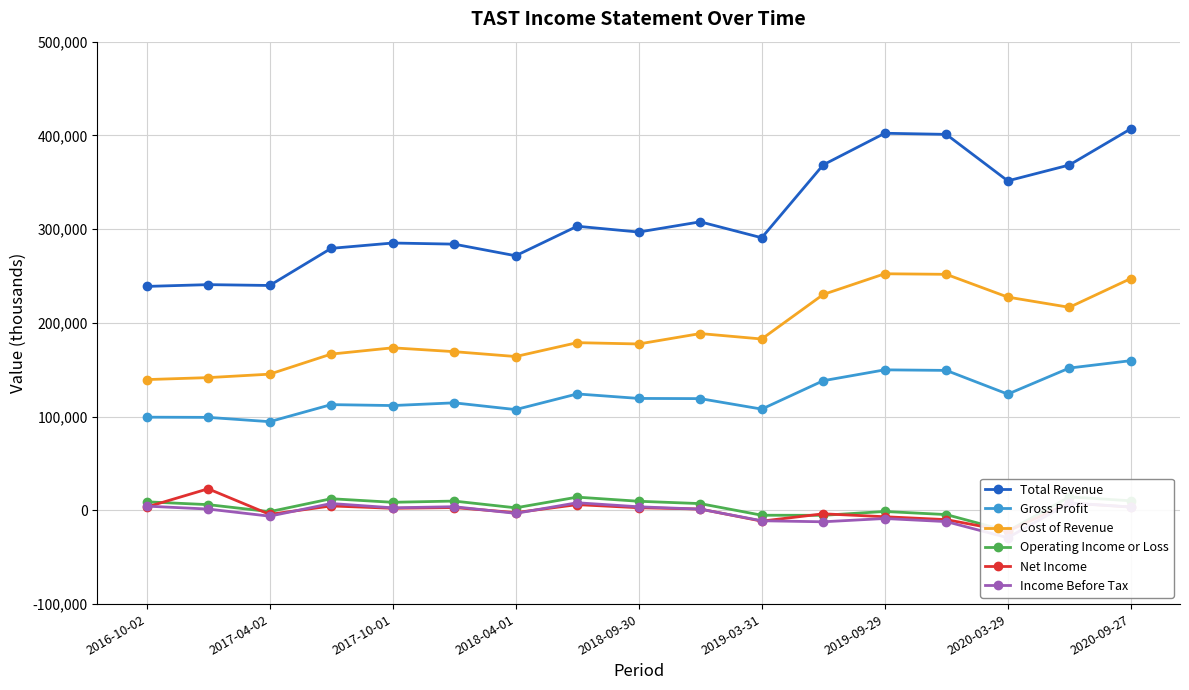

Reading right to left, list all the values displayed in this chart.

Total Revenue: 407000	368400	351500	401100	402300	368600	290800	307800	296900	303100	271600	284000	285200	279500	239900	240800	238900
Gross Profit: 159700	151800	124000	149300	149900	138300	108000	119200	119400	124200	107500	114700	111800	112800	94600	99200	99400
Cost of Revenue: 247300	216600	227500	251800	252400	230300	182800	188600	177500	178900	164100	169300	173400	166700	145300	141600	139500
Operating Income or Loss: 10200	14300	-22100	-4500	-1200	-5300	-5200	7200	9700	14100	2700	9900	8600	12400	-1400	6100	9100
Net Income: 3500	7800	-22200	-9900	-6800	-3700	-11500	1400	2800	6100	-2400	3000	2200	4700	-4300	23000	3500
Income Before Tax: 3600	7900	-29200	-12000	-8700	-12200	-11100	1300	3800	8100	-3200	3900	2700	7300	-6200	1400	4500